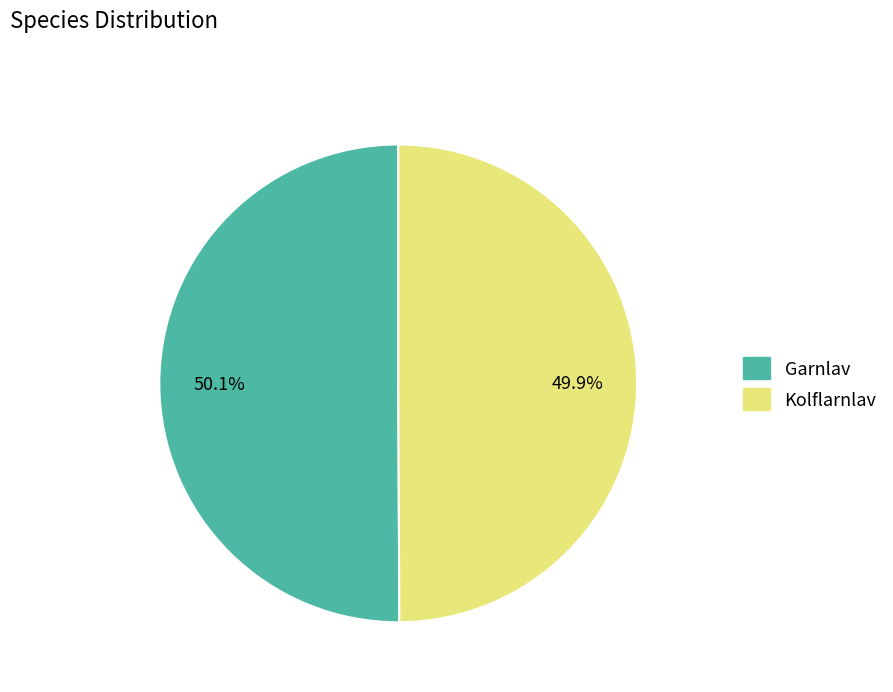

To the nearest percent, what portion does Kolflarnlav represent?

50%